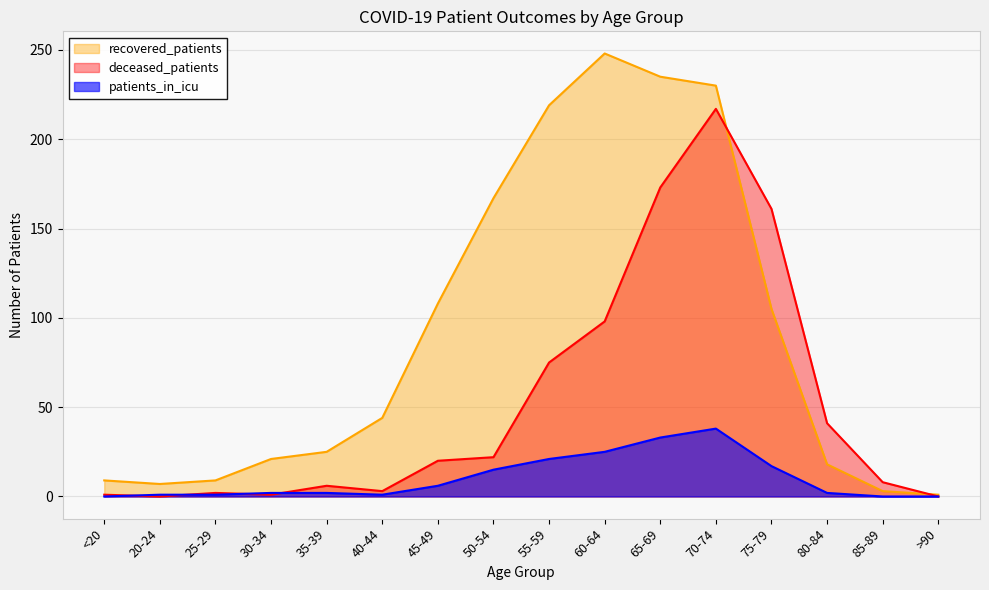

Reading right to left, extract all data points from this chart.

recovered_patients: 1	3	18	105	230	235	248	219	167	108	44	25	21	9	7	9
deceased_patients: 0	8	41	161	217	173	98	75	22	20	3	6	1	2	0	1
patients_in_icu: 0	0	2	17	38	33	25	21	15	6	1	2	2	1	1	0